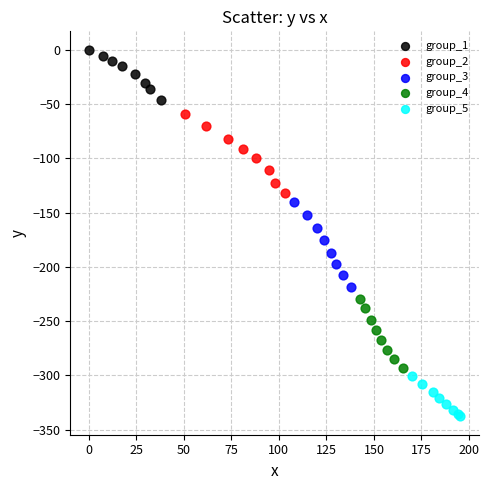

Which series has the widest spread of Y values?

group_3